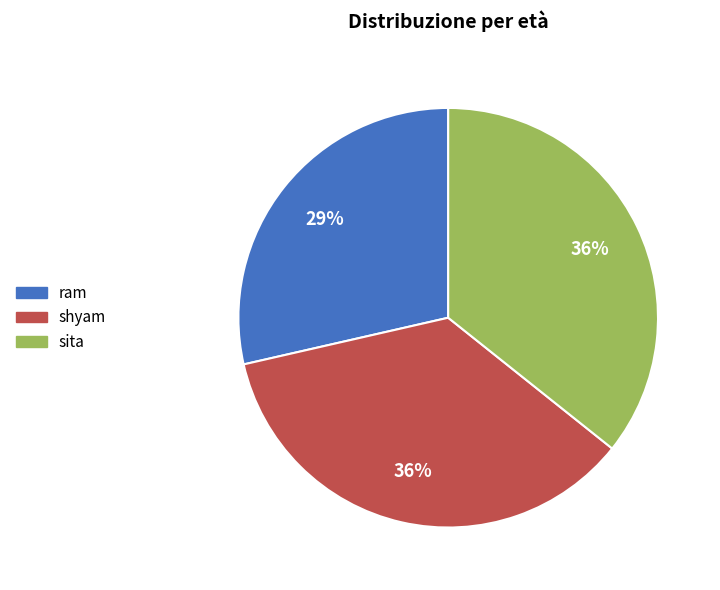

Does shyam account for over 50% of the chart?

No